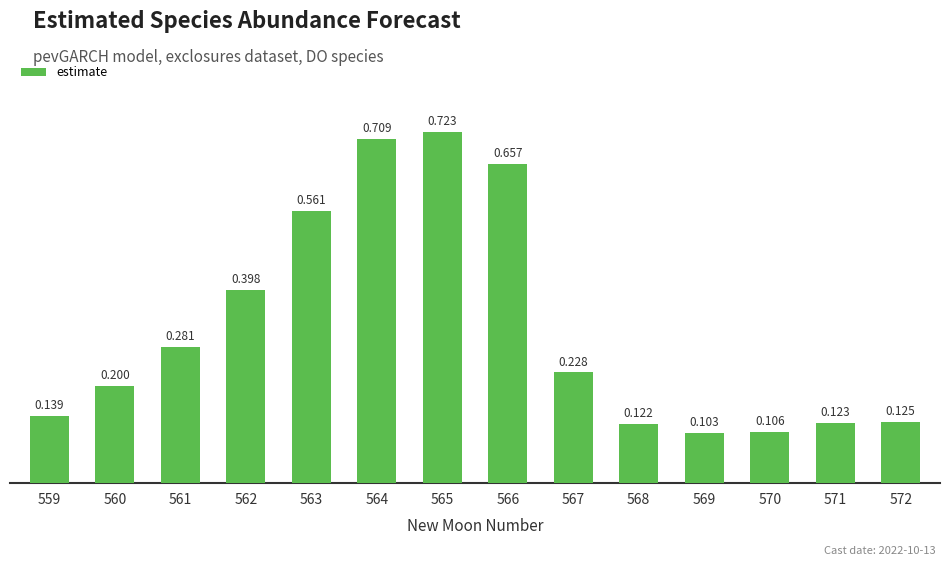

True or false: the data shows 0.1 at 567.

False